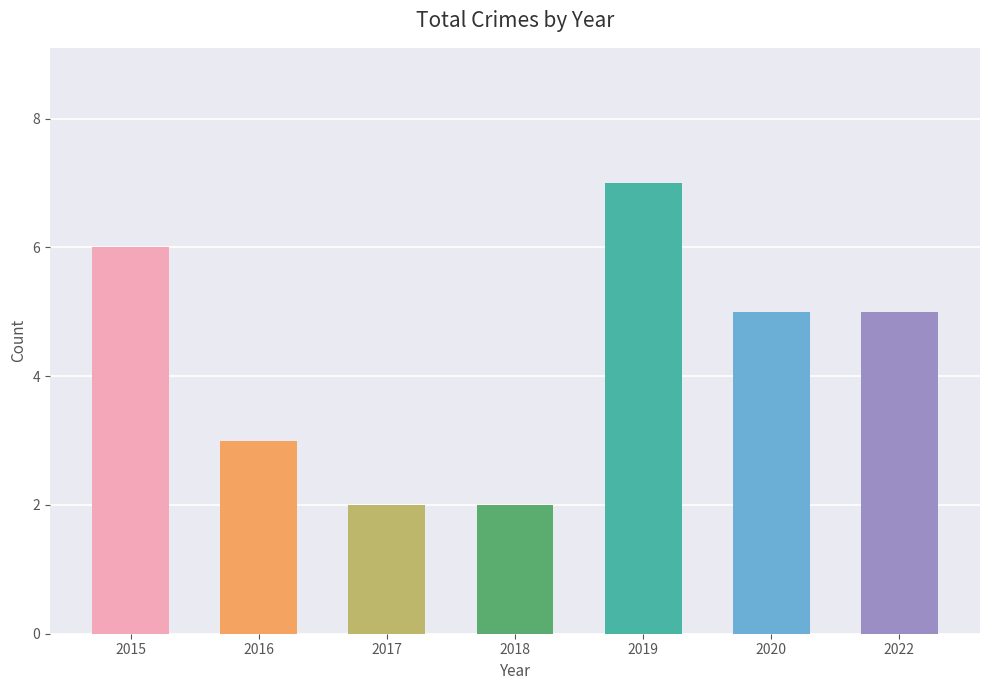

What is the difference between the values at 2017 and 2015?

4